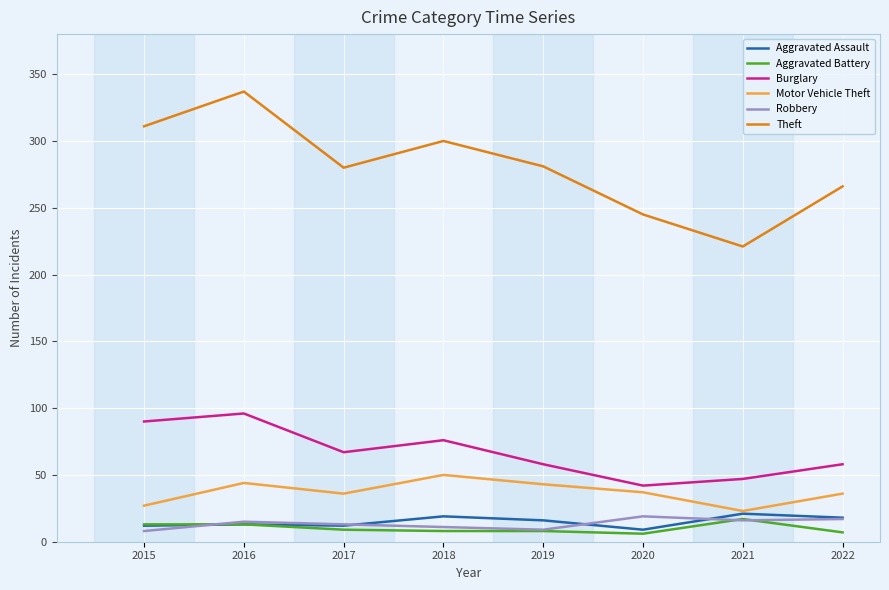

How many series are shown in this chart?

6